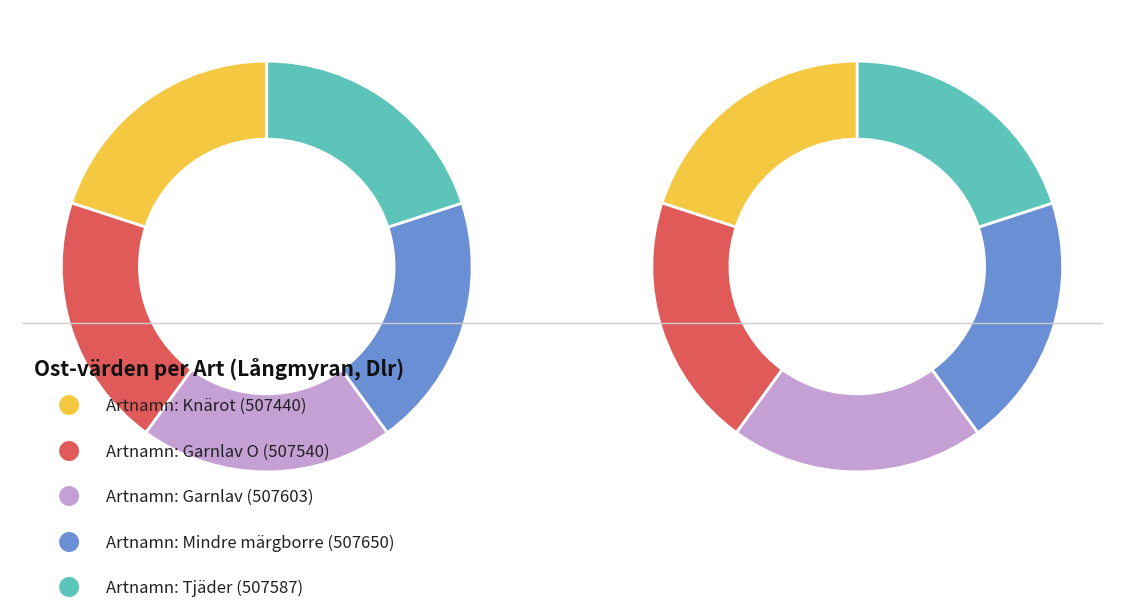

Is there any slice that represents more than half of the pie?

No